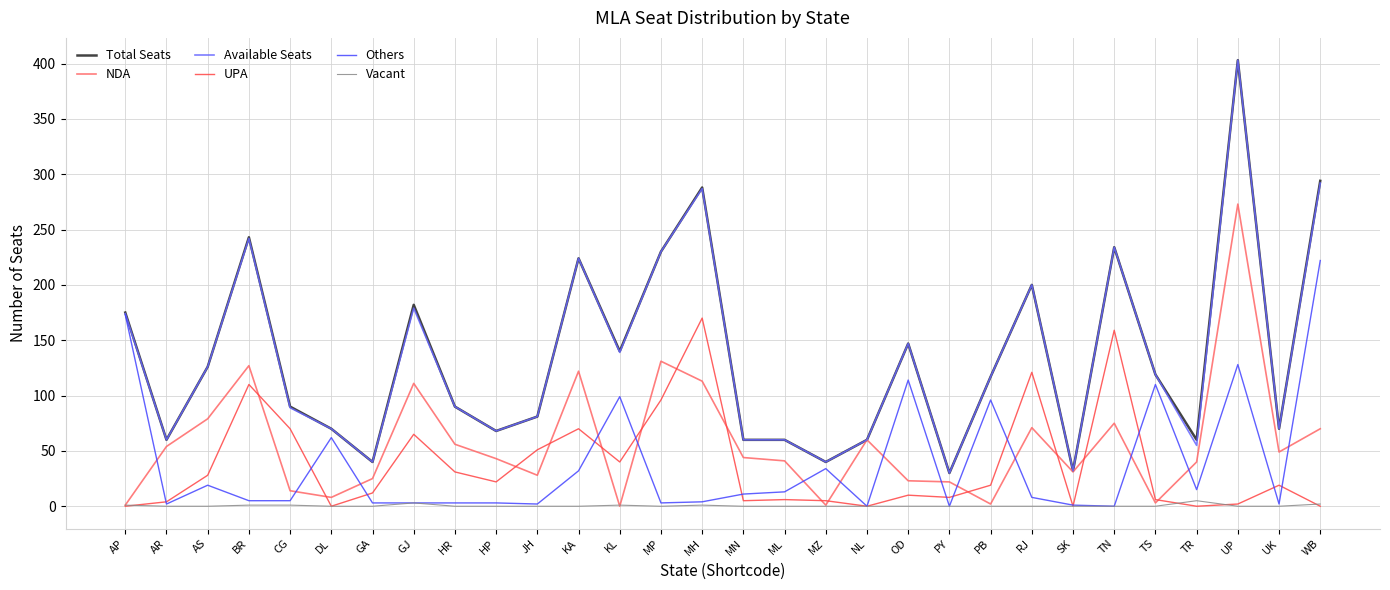

What is the maximum value shown in the chart?

403